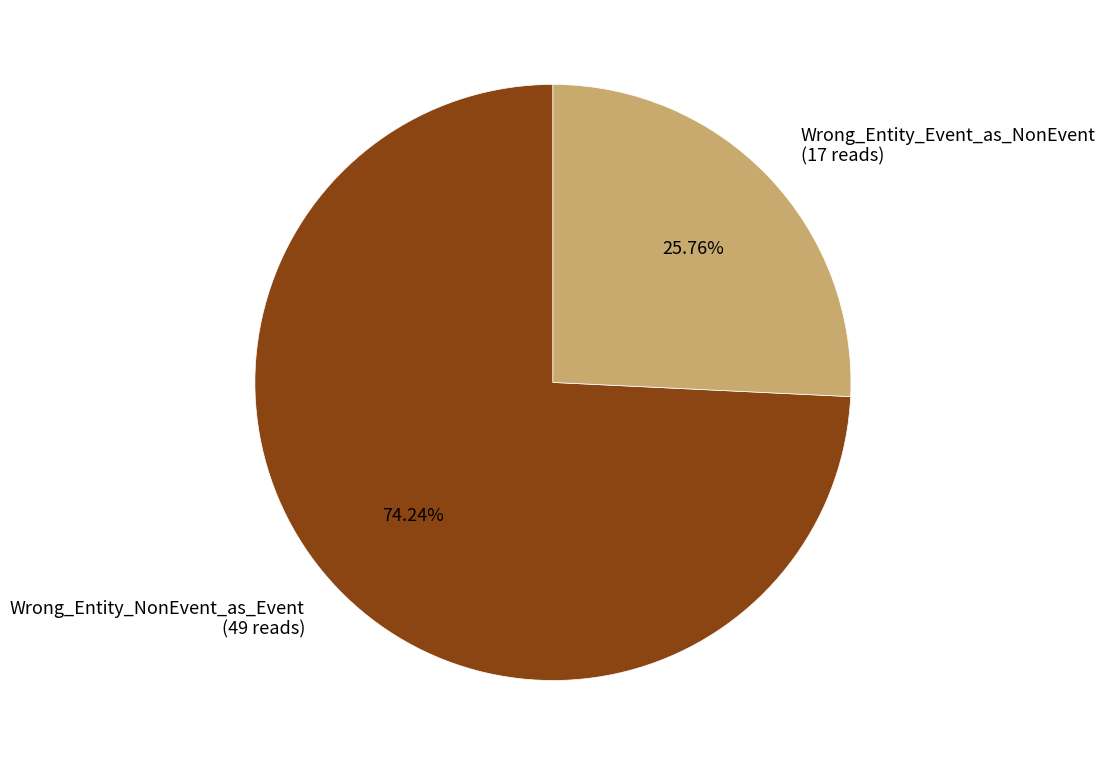

What percentage is the Wrong_Entity_Event_as_NonEvent slice, to the nearest percent?

26%